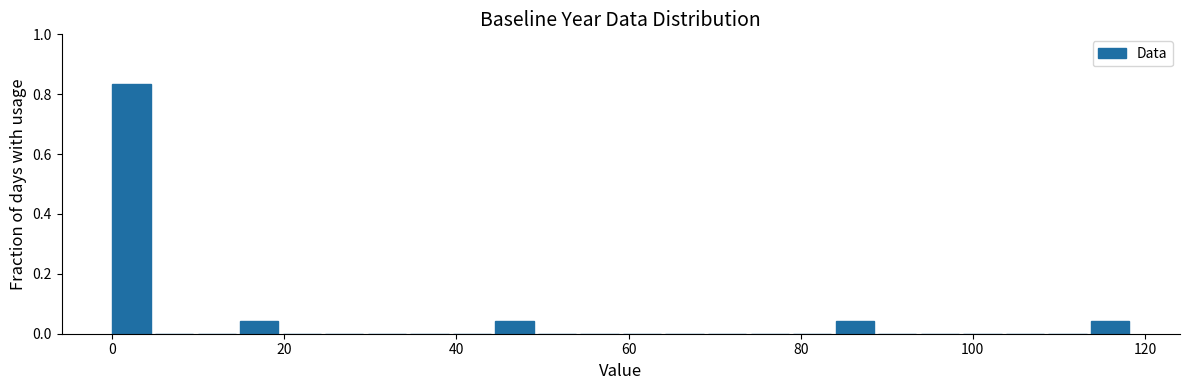

Read against the x-axis, roughly where is the centre of the tallest bar?

2